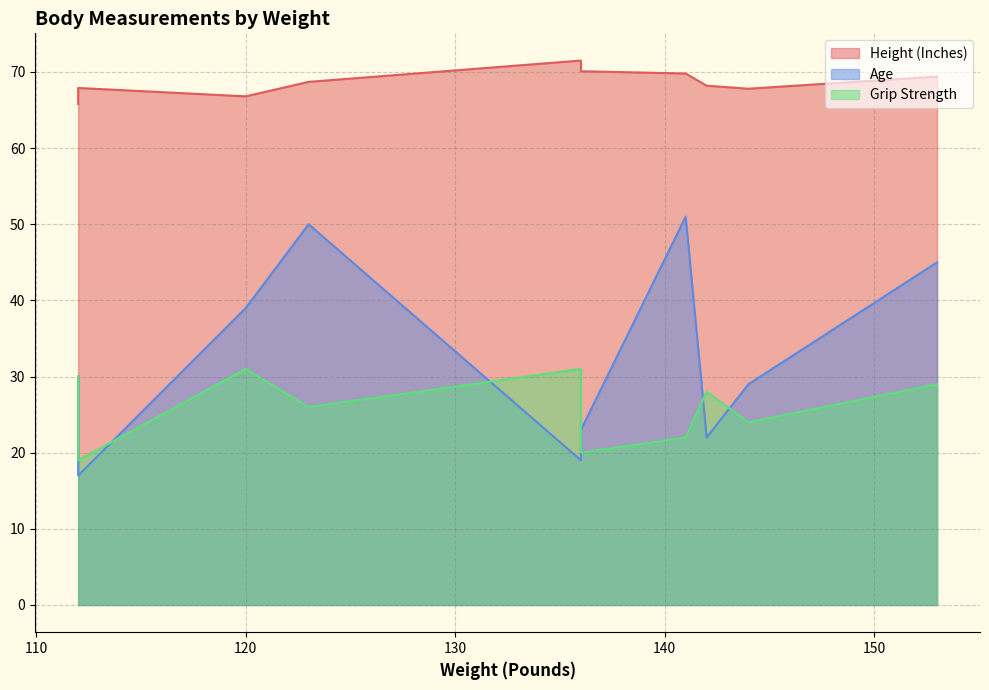

True or false: Age and Height (Inches) intersect in this chart.

False